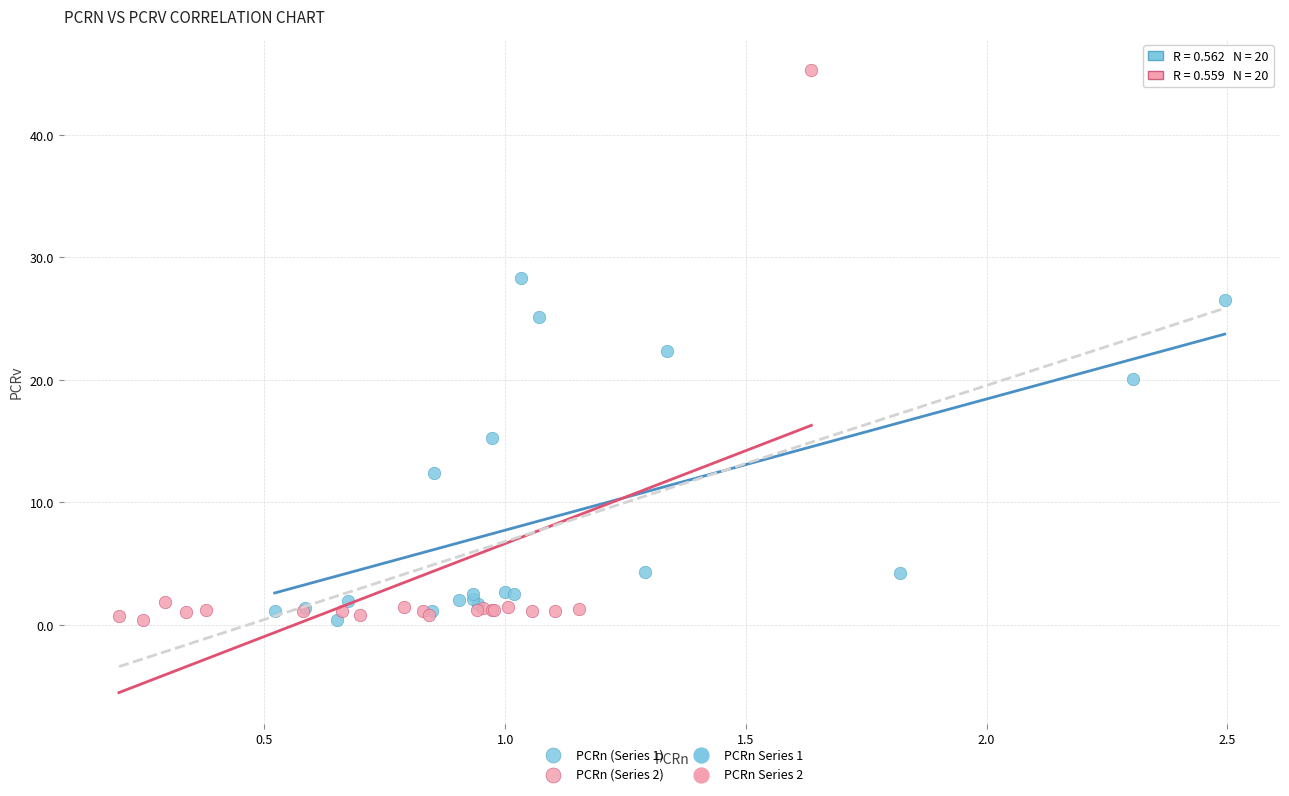

Which series has the largest Y range (max minus min)?

PCRn (Series 2)